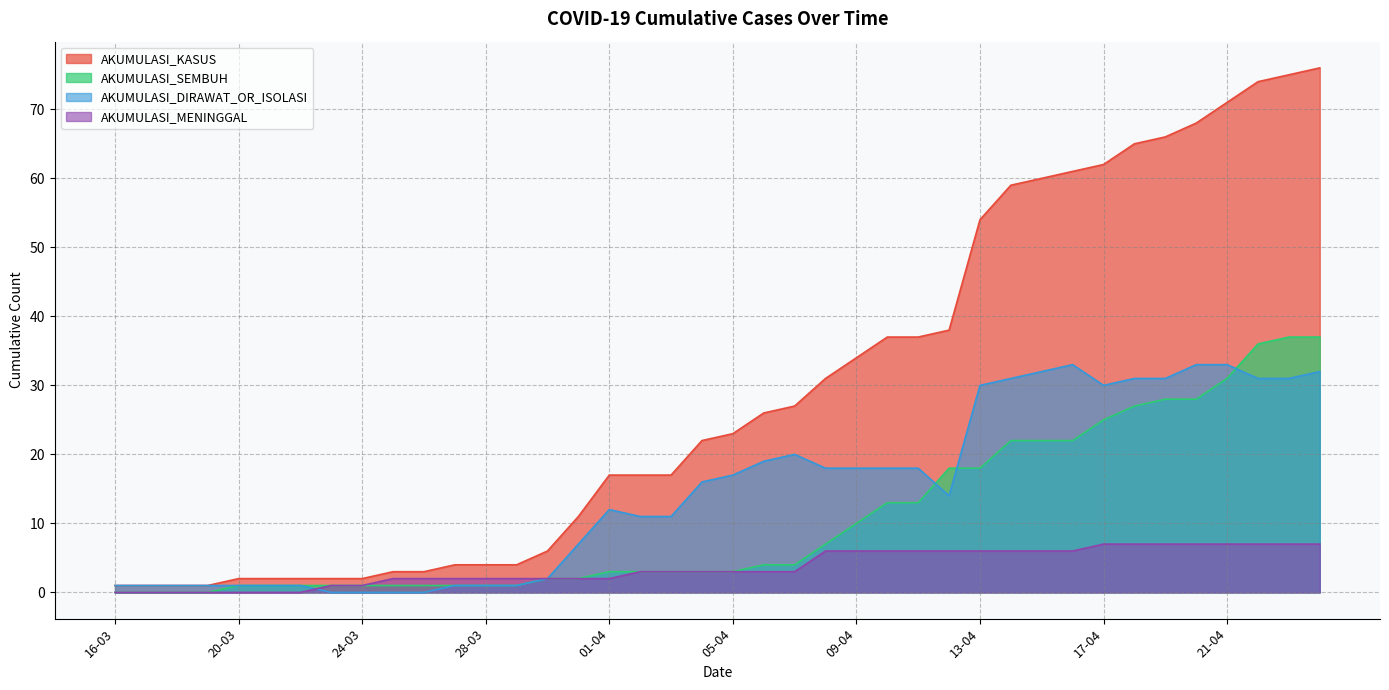

The value of AKUMULASI_MENINGGAL at 17-03 is 3. True or false?

False